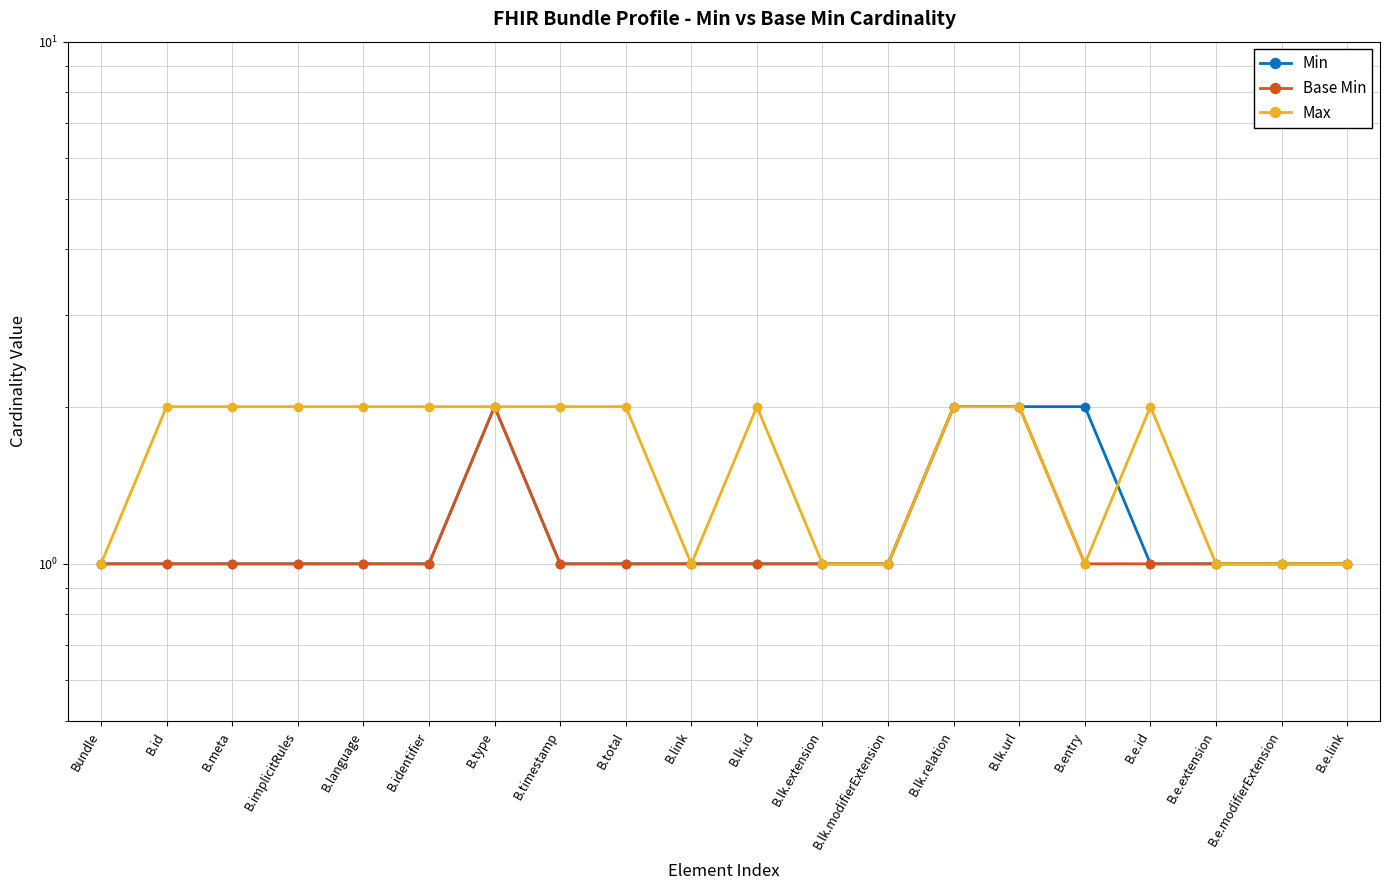

Where do Max and Min first cross each other?

B.entry and B.e.id